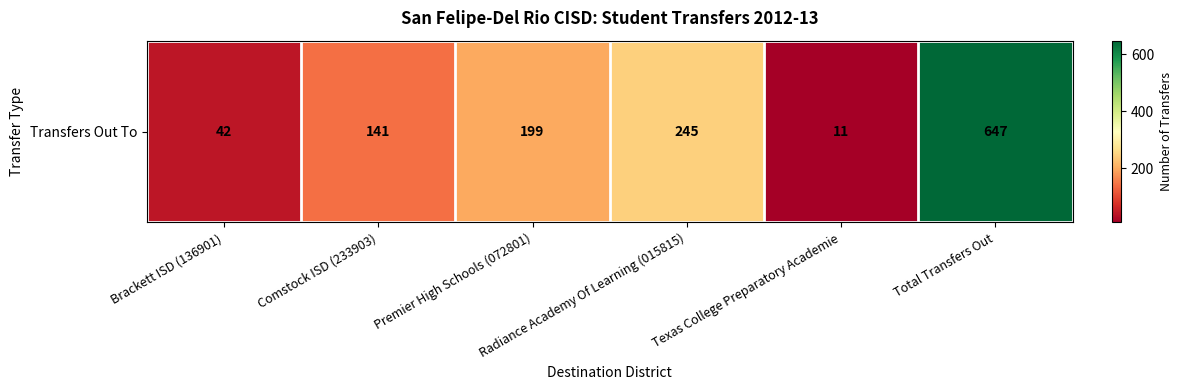

Reading left to right, what are all the values shown in this chart?

Brackett ISD (136901)=42	Comstock ISD (233903)=141	Premier High Schools (072801)=199	Radiance Academy Of Learning (015815)=245	Texas College Preparatory Academie=11	Total Transfers Out=647